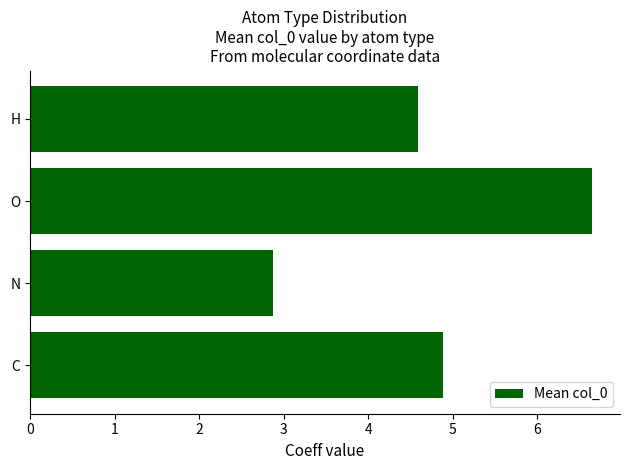

What is the average value?

4.8